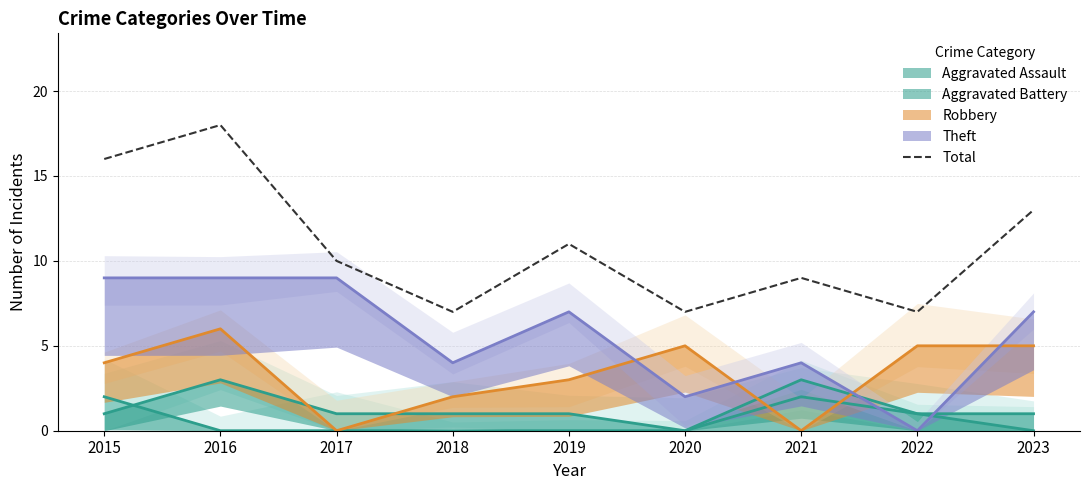

The chart shows a value of 6 at 2023. True or false?

False